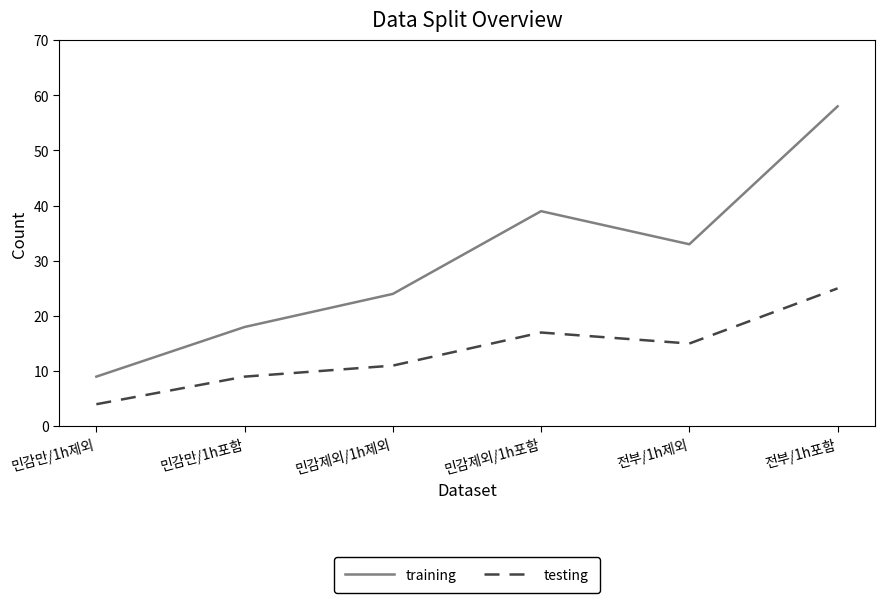

In testing, how many points are higher than both neighbors (excluding endpoints)?

1